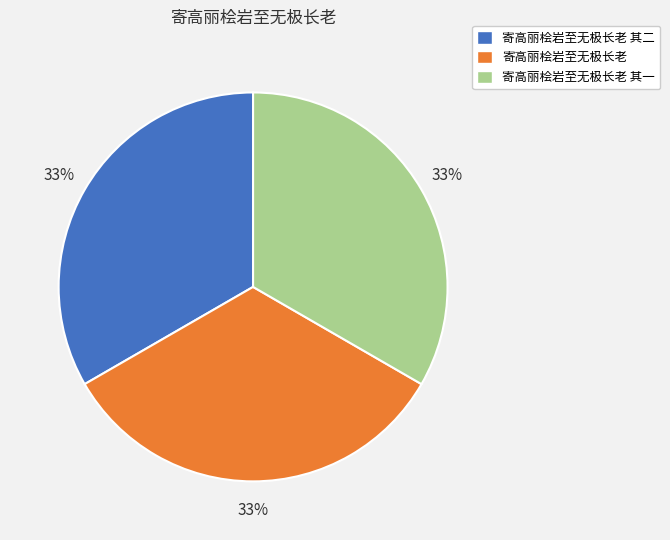

How many segments does this pie chart have?

3